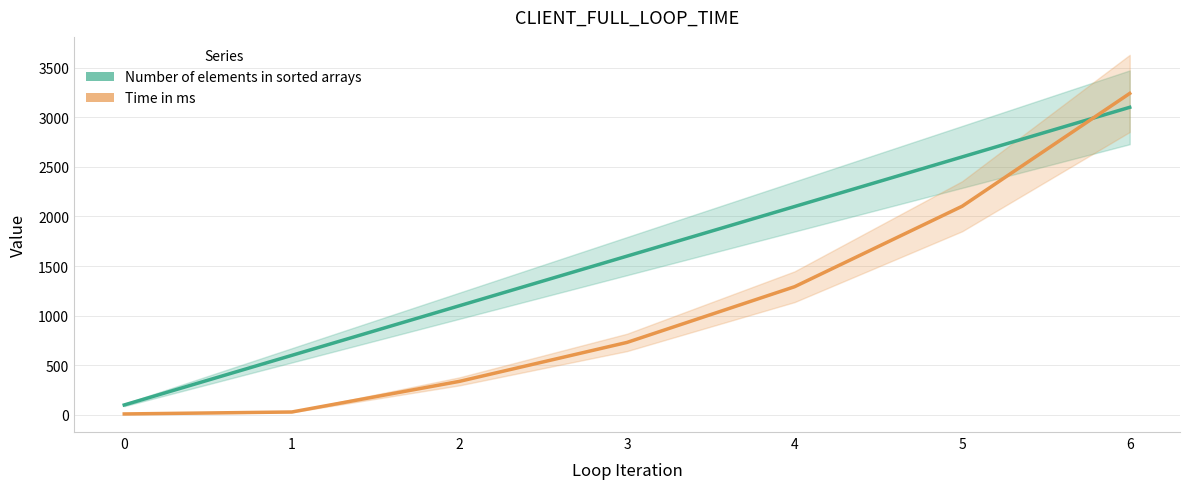

At how many categories does at least one series exceed 555?

6